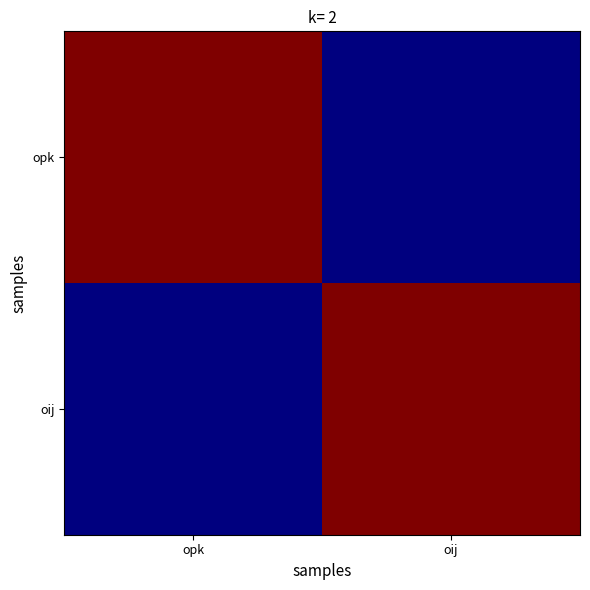

Reading right to left, list all the values displayed in this chart.

opk: oij=1	opk=2
oij: oij=2	opk=1